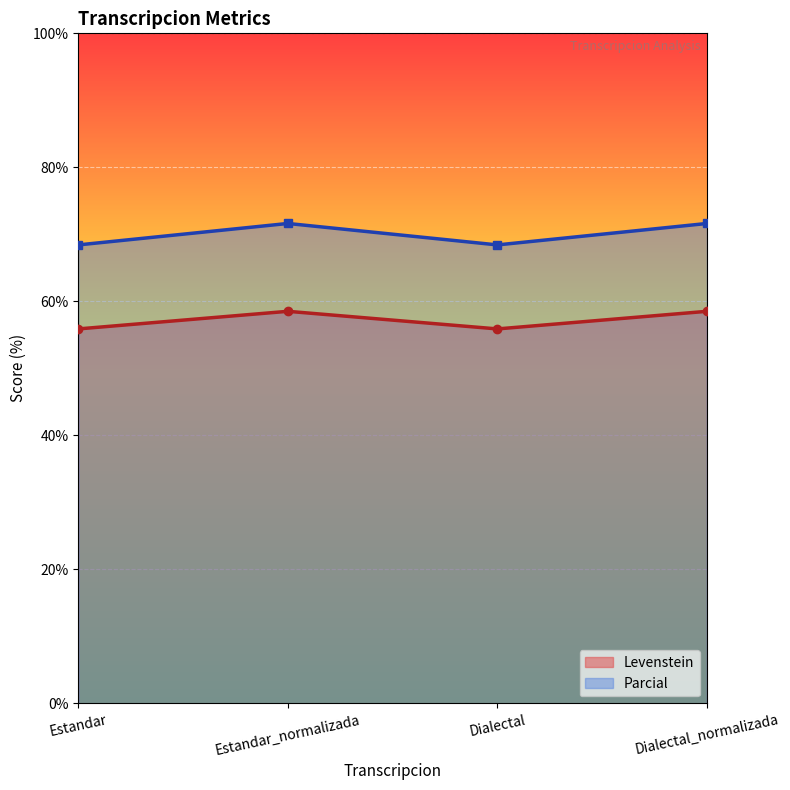

True or false: Parcial and Levenstein cross at least once.

False